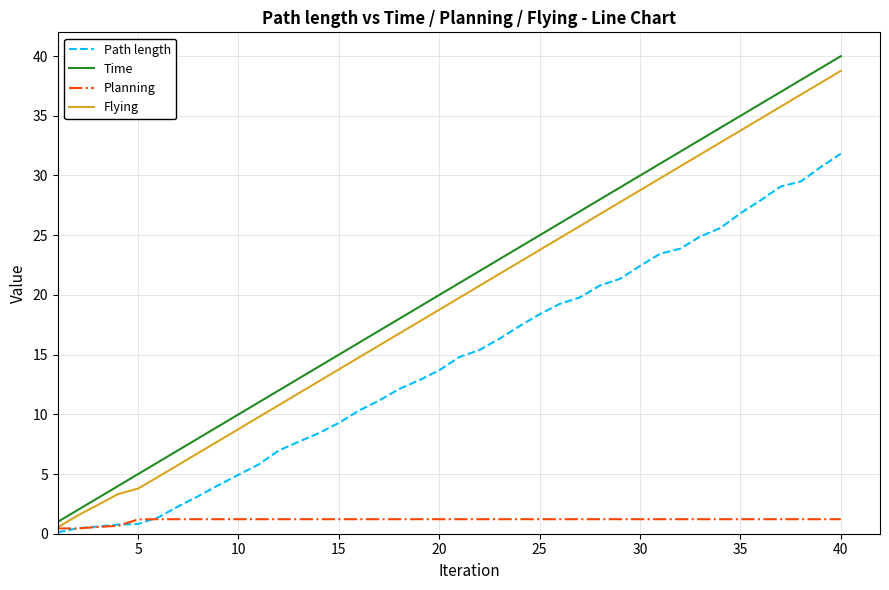

Which series has the largest range (max minus min)?

Time